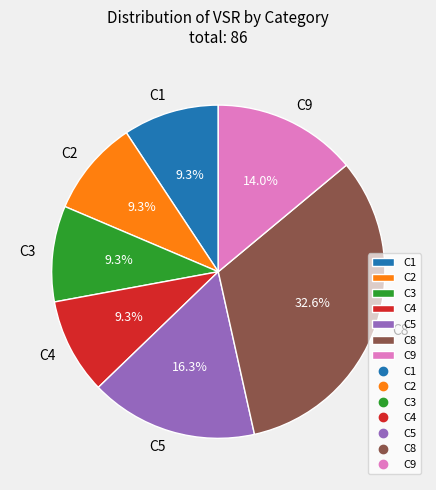

Do C5 and C2 together represent more than half of the pie?

No